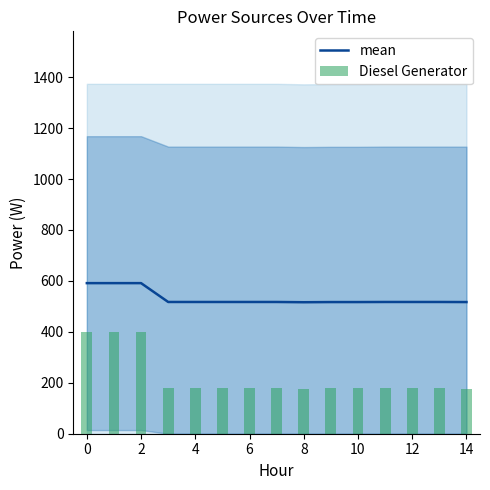

Rank the series by their average value, from highest to lowest.

mean, Diesel Generator